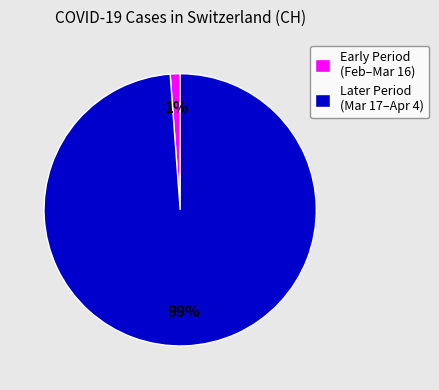

Is the sum of Early Period (Feb–Mar 16) and Later Period (Mar 17–Apr 4) greater than half?

Yes